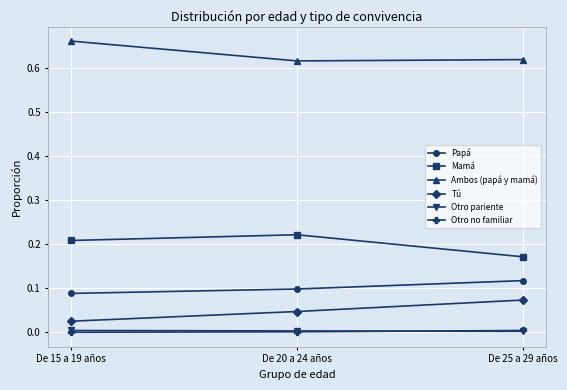

Which series changed the most between De 15 a 19 años and De 20 a 24 años?

Ambos (papá y mamá)